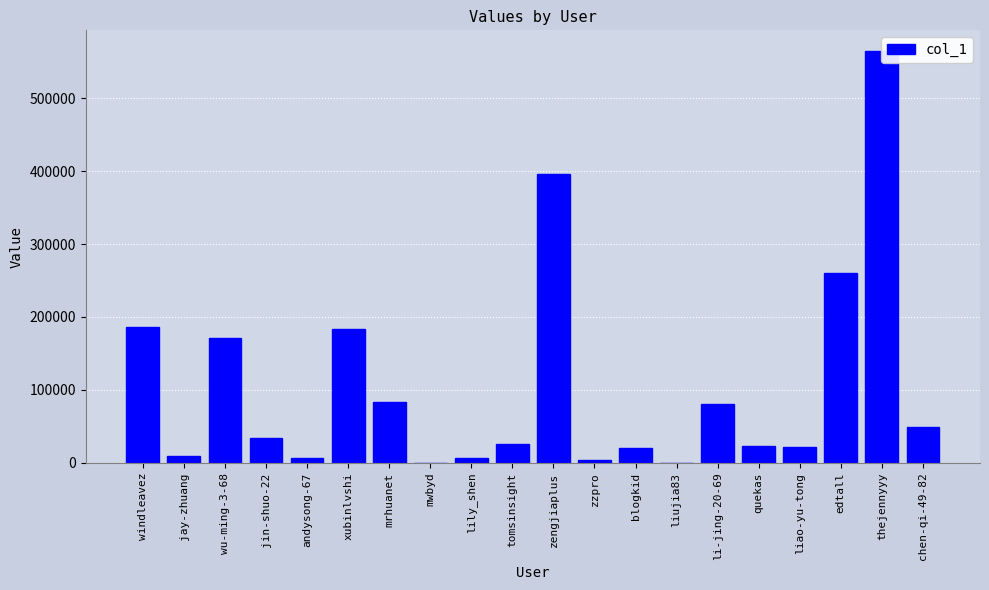

What position from the left is jay-zhuang?

2